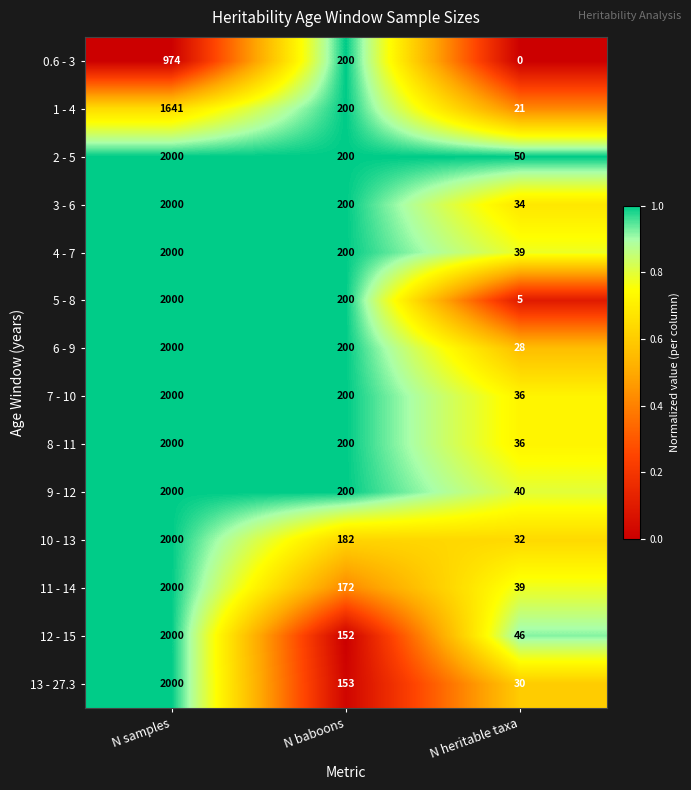

Is it true that 11 - 14 equals 2000 at N samples?

True